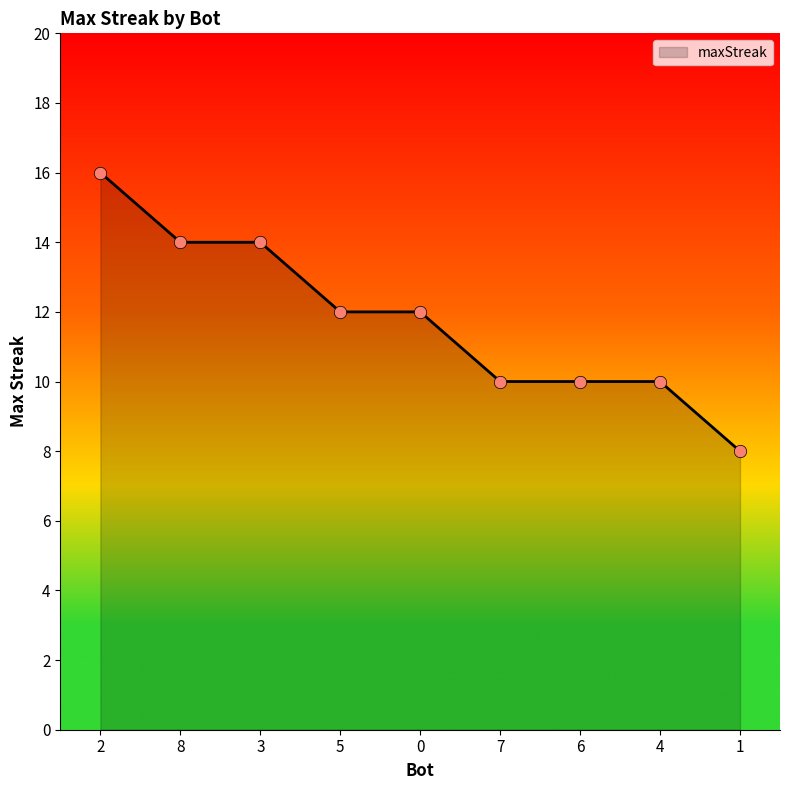

What is the ratio of the value at 7 to the value at 0?

0.8